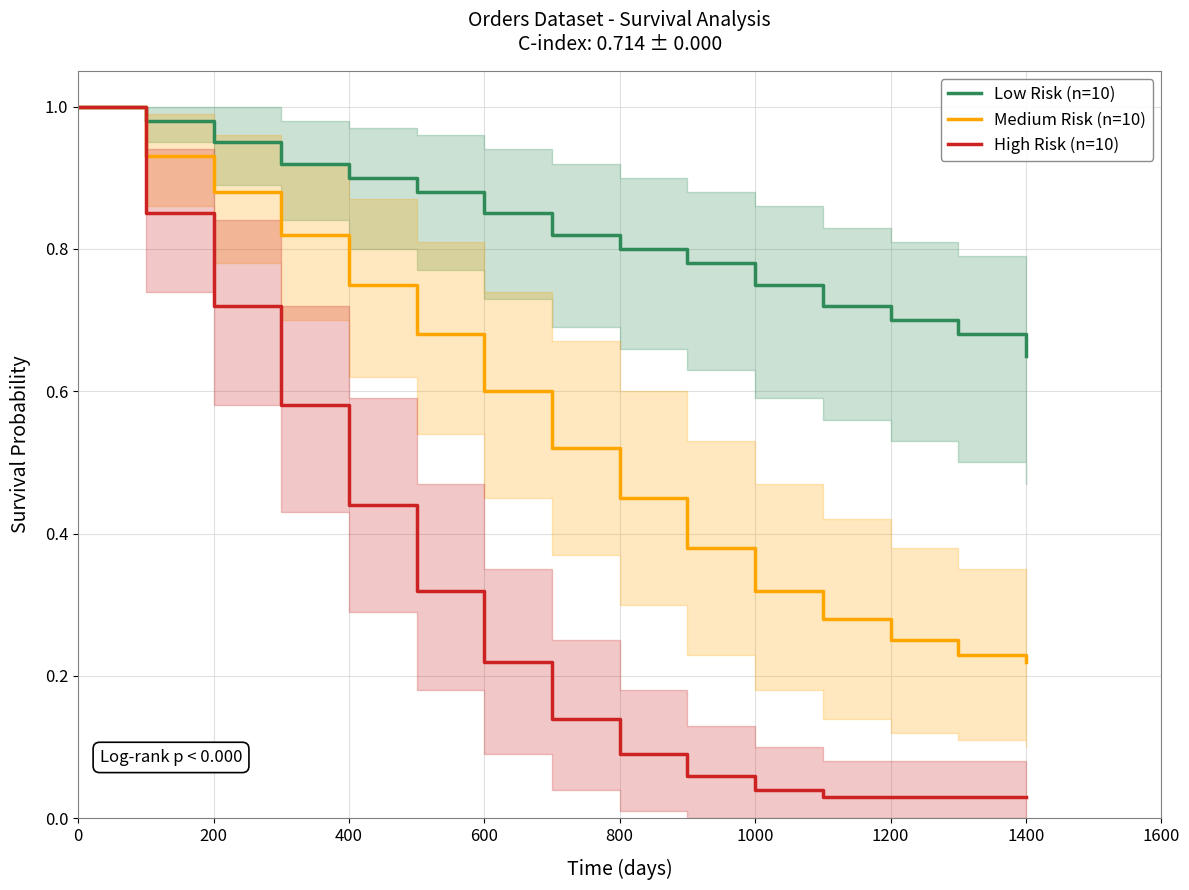

Which series has the widest spread of values?

High Risk (n=10)